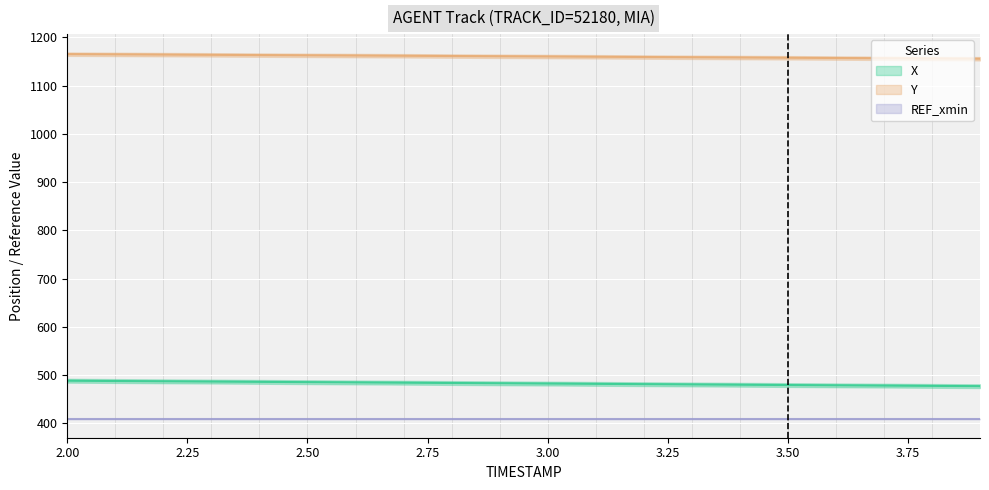

Reading left to right, extract all data points from this chart.

X: 488.4	487.8	487.3	486.7	486.1	485.5	484.9	484.3	483.7	483.1	482.5	481.9	481.3	480.7	480.1	479.5	478.9	478.3	477.7	477.2
Y: 1165.2	1164.7	1164.2	1163.7	1163.2	1162.7	1162.2	1161.8	1161.2	1160.8	1160.2	1159.7	1159.2	1158.7	1158.2	1157.6	1157.1	1156.6	1156.1	1155.6